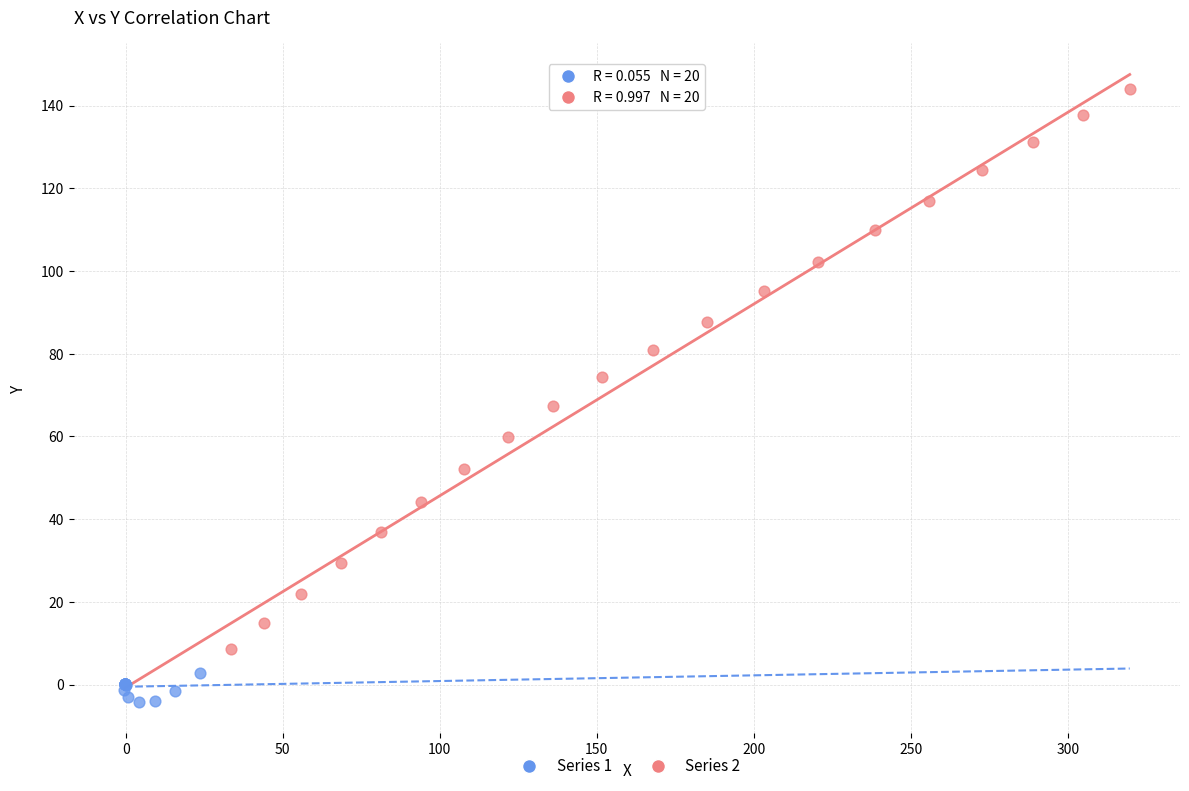

Which series reaches the minimum Y coordinate?

Series 1